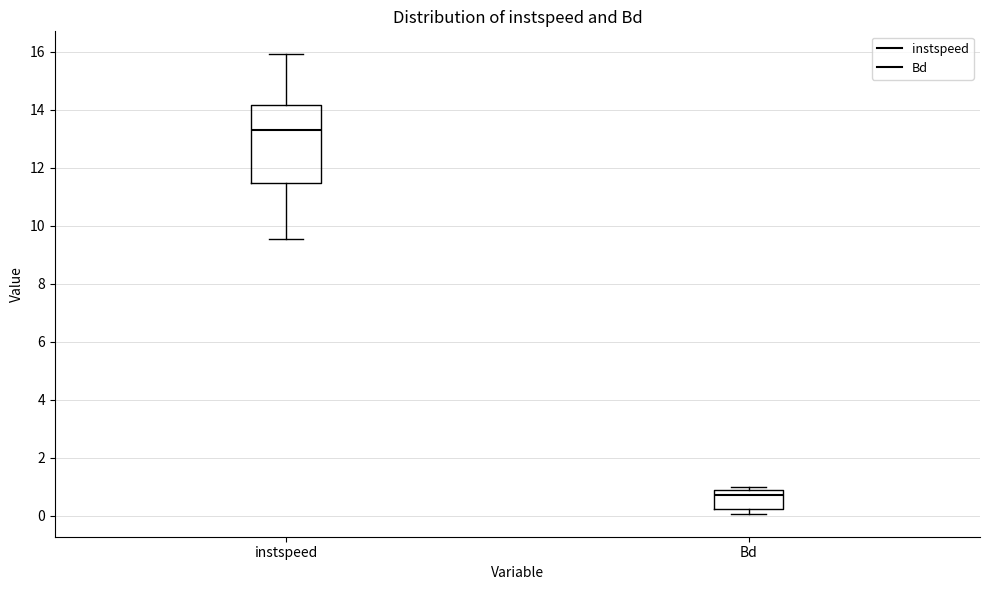

Which box has the highest median line?

instspeed